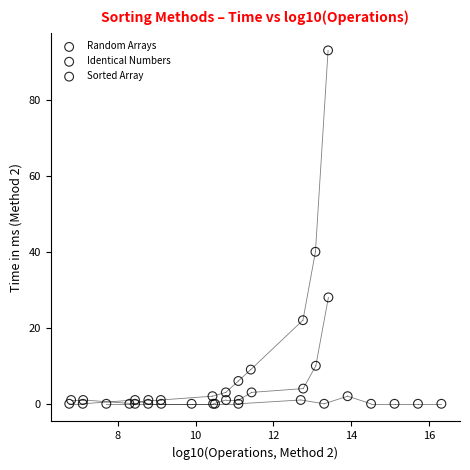

Which series reaches the maximum Y coordinate?

Random Arrays